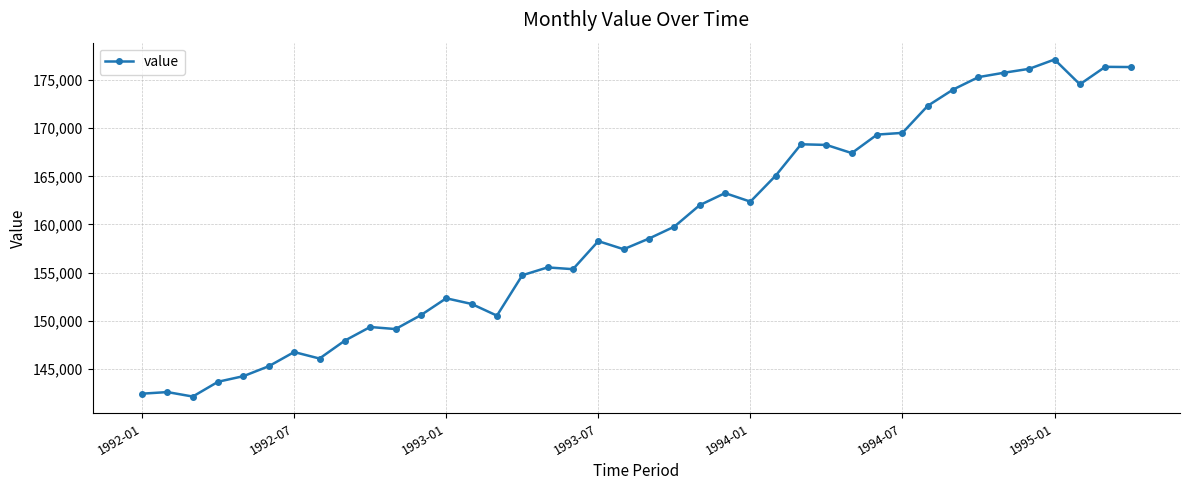

What is the greatest value displayed?

177136